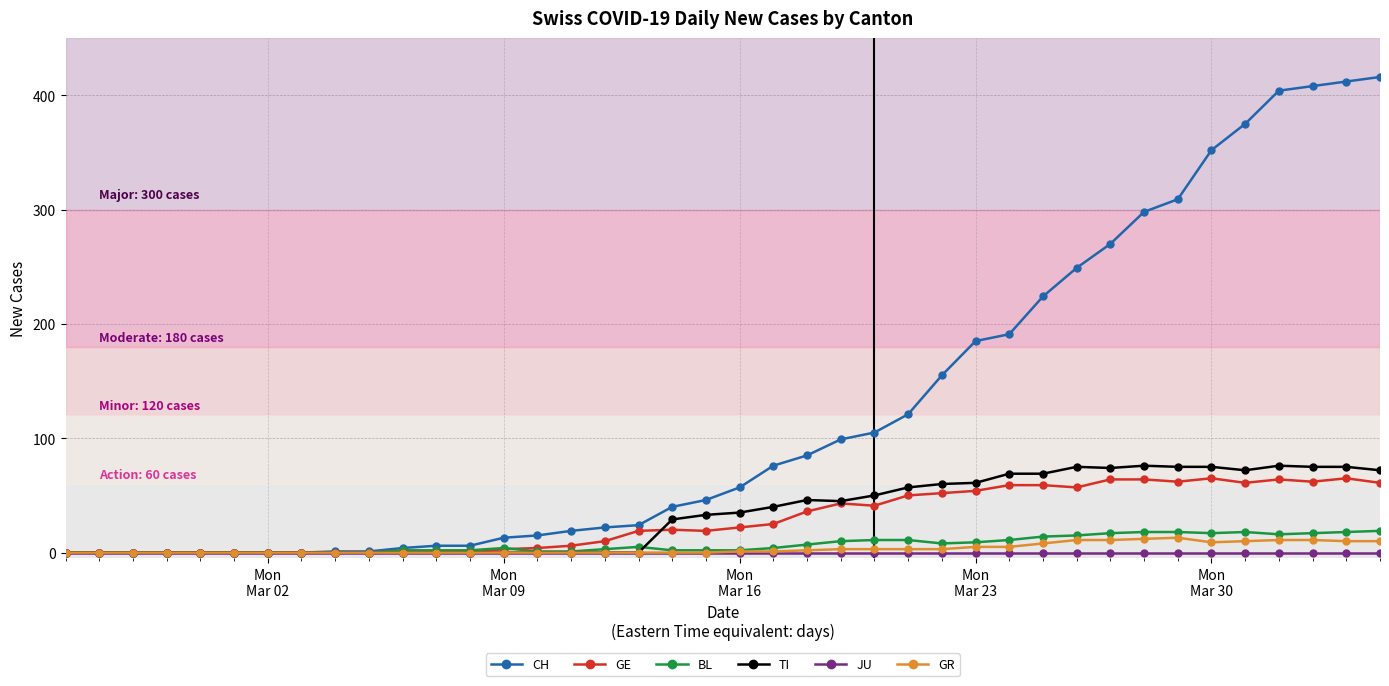

What is the maximum value shown in the chart?

416